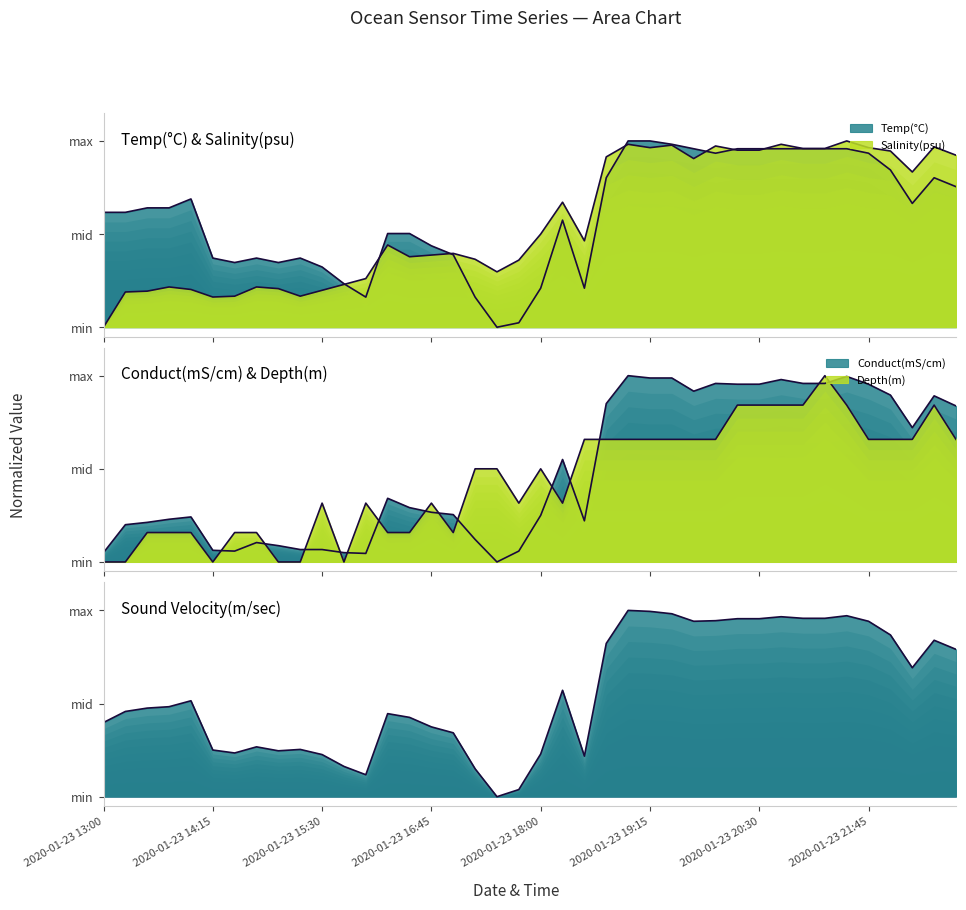

What is the sum of the Temp(°C) values at 2020-01-23 13:00 and 2020-01-23 16:00?

0.8